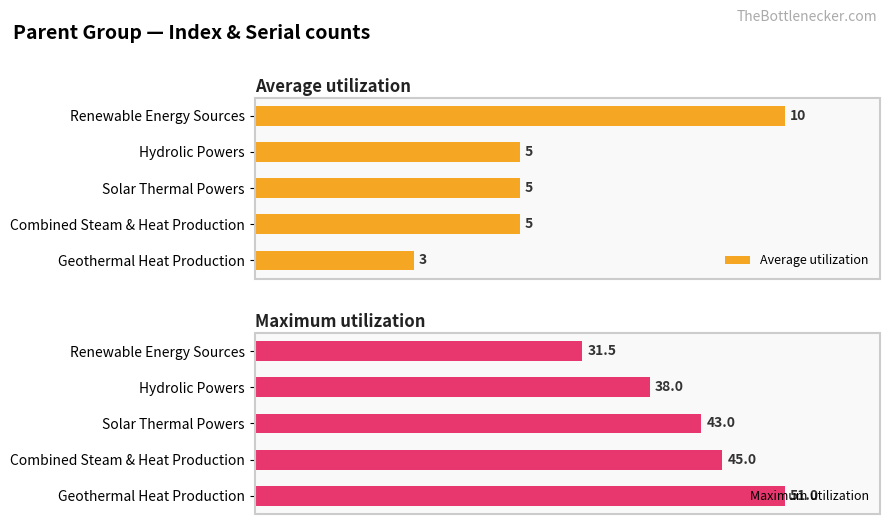

At which label does Average utilization reach its peak?

Renewable Energy Sources